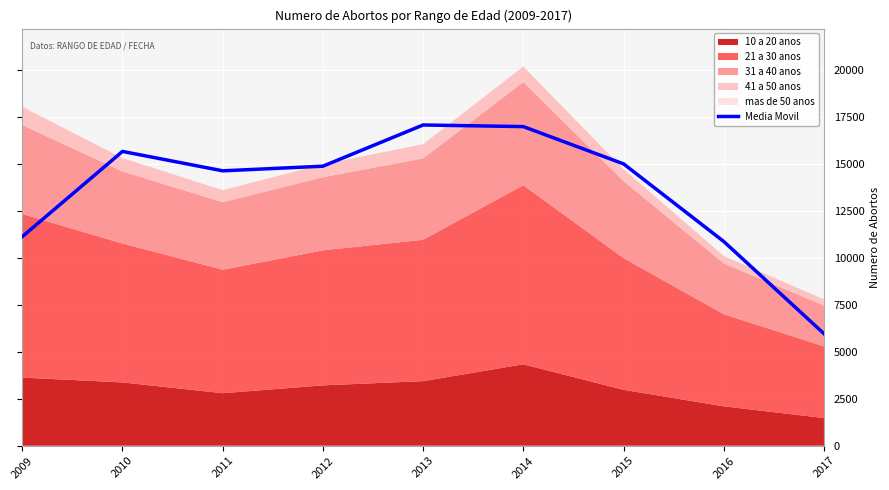

List the labels in order of value, largest first.

2013, 2014, 2010, 2015, 2012, 2011, 2009, 2016, 2017